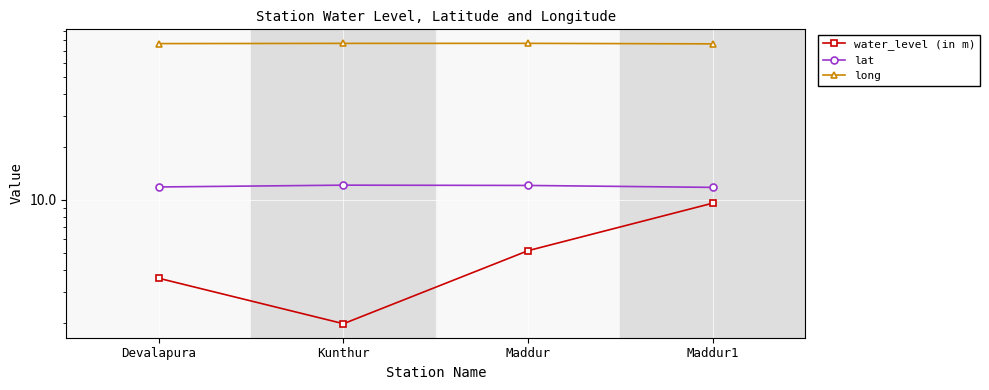

At how many categories does at least one series exceed 13?

4